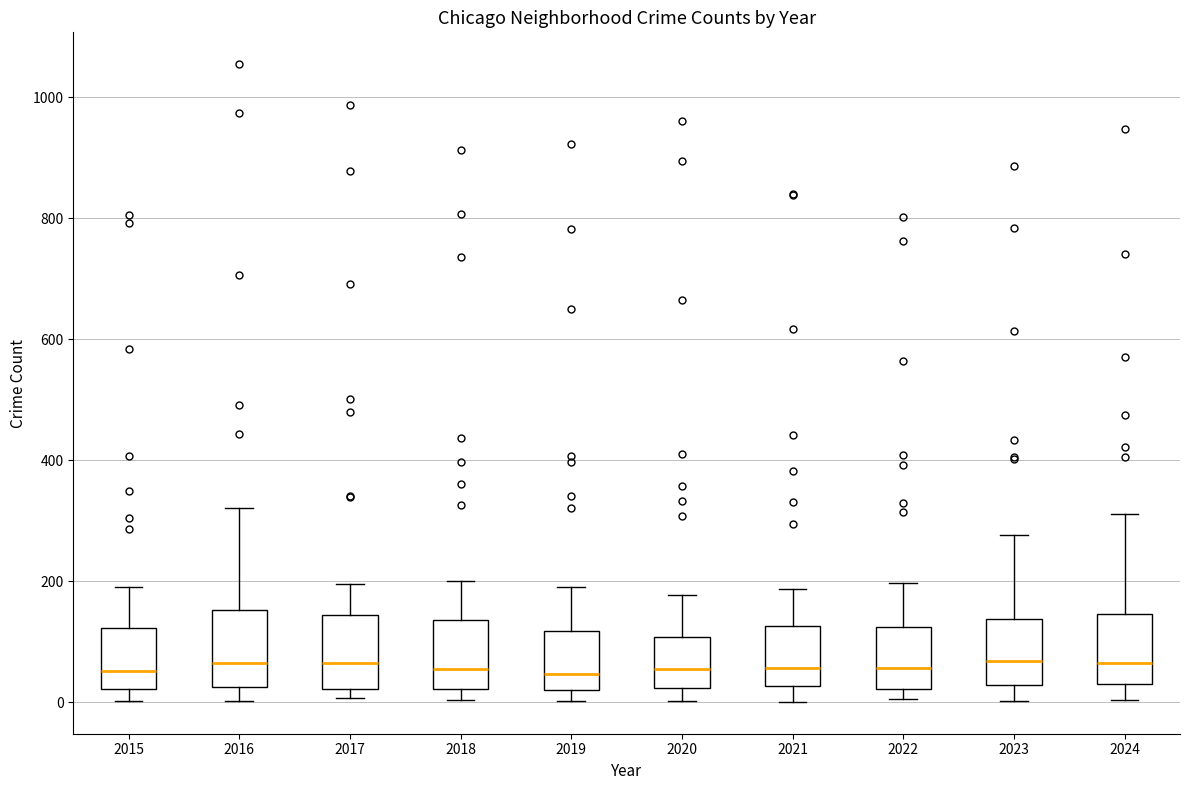

Reading left to right, transcribe this box plot: for each box, give where its median line is, the range the box spans, and where its two whiskers end, as read against the y-axis. The values are not printed on the chart, so give them approximately, as read against the axis.

2015: median 60, box 20 to 120, whiskers 0 to 200
2016: median 60, box 20 to 160, whiskers 0 to 320
2017: median 60, box 20 to 140, whiskers 0 to 200
2018: median 60, box 20 to 140, whiskers 0 to 200
2019: median 40, box 20 to 120, whiskers 0 to 200
2020: median 60, box 20 to 100, whiskers 0 to 180
2021: median 60, box 20 to 120, whiskers 0 to 180
2022: median 60, box 20 to 120, whiskers 0 to 200
2023: median 60, box 20 to 140, whiskers 0 to 280
2024: median 60, box 40 to 140, whiskers 0 to 320